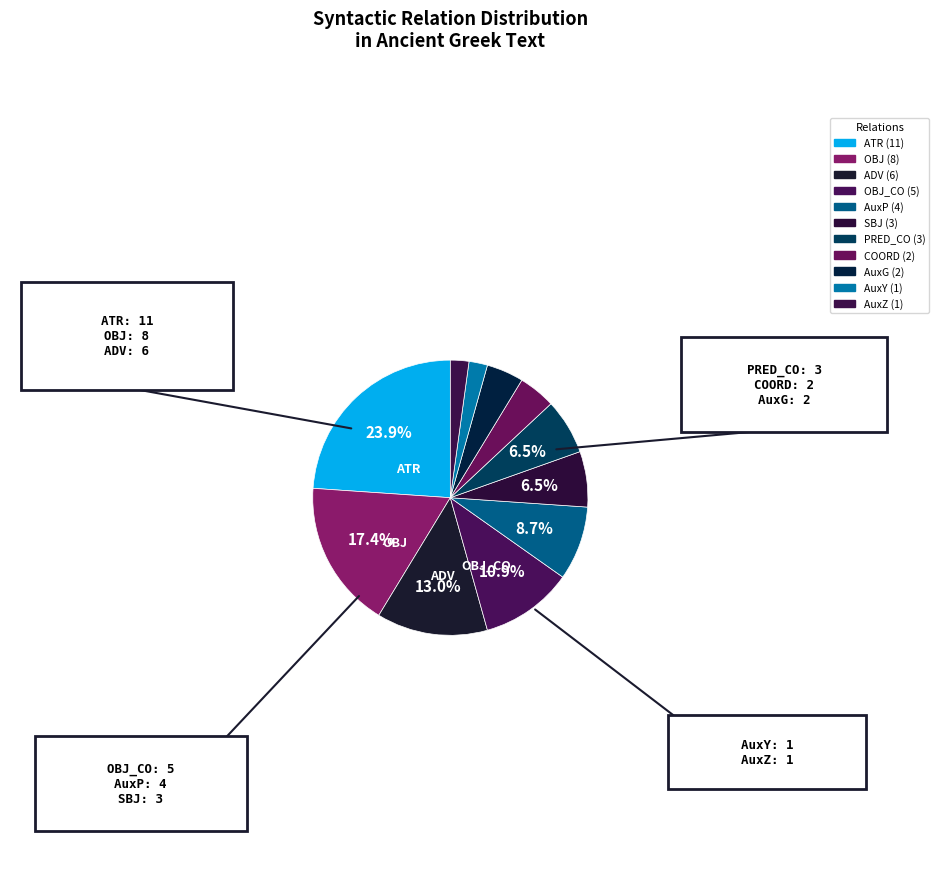

Which category has the smallest portion of the pie?

AuxY